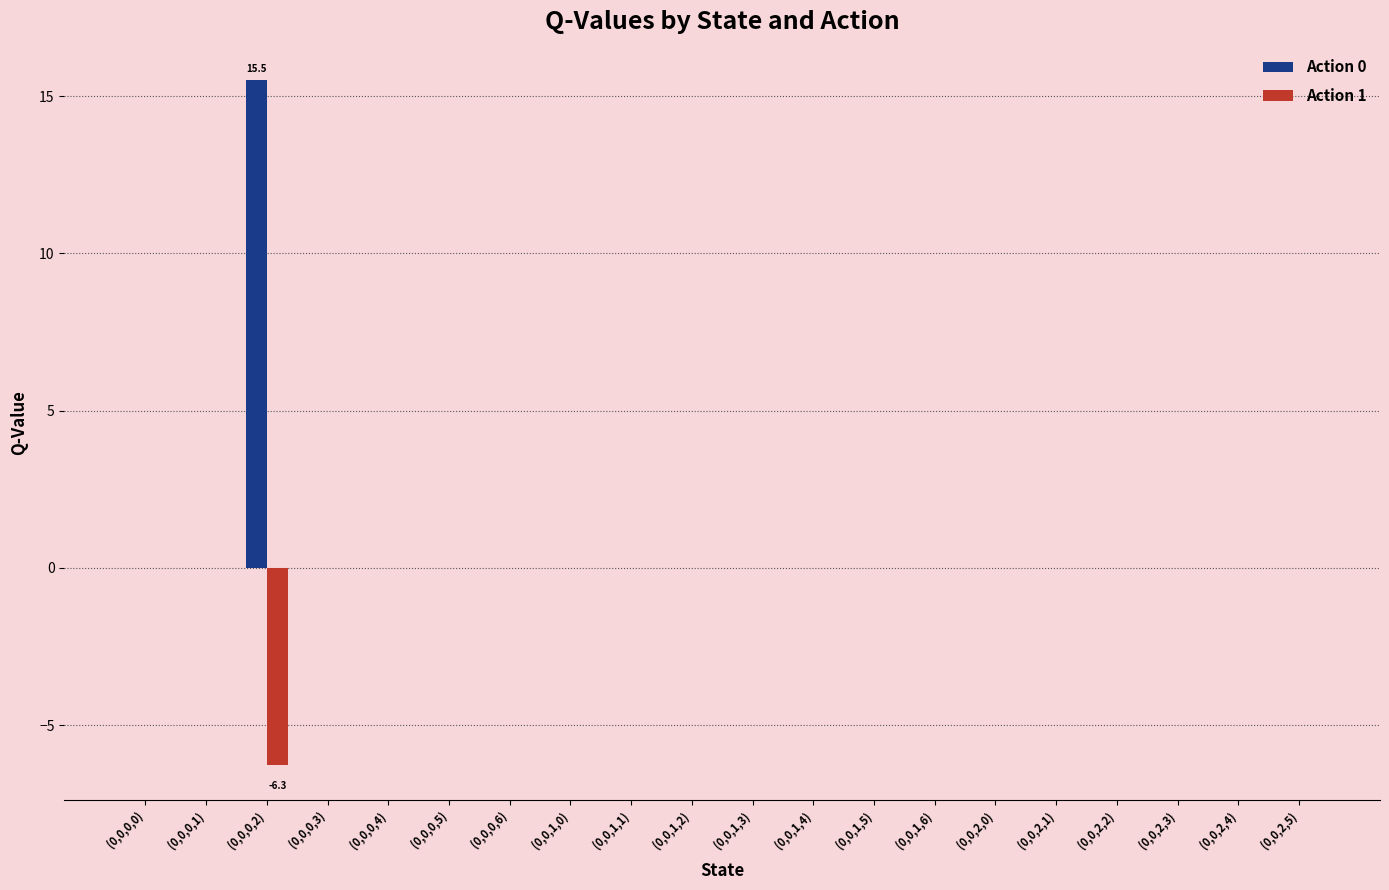

What is the sum of the Action 0 values at (0,0,0,2) and (0,0,1,4)?

15.5